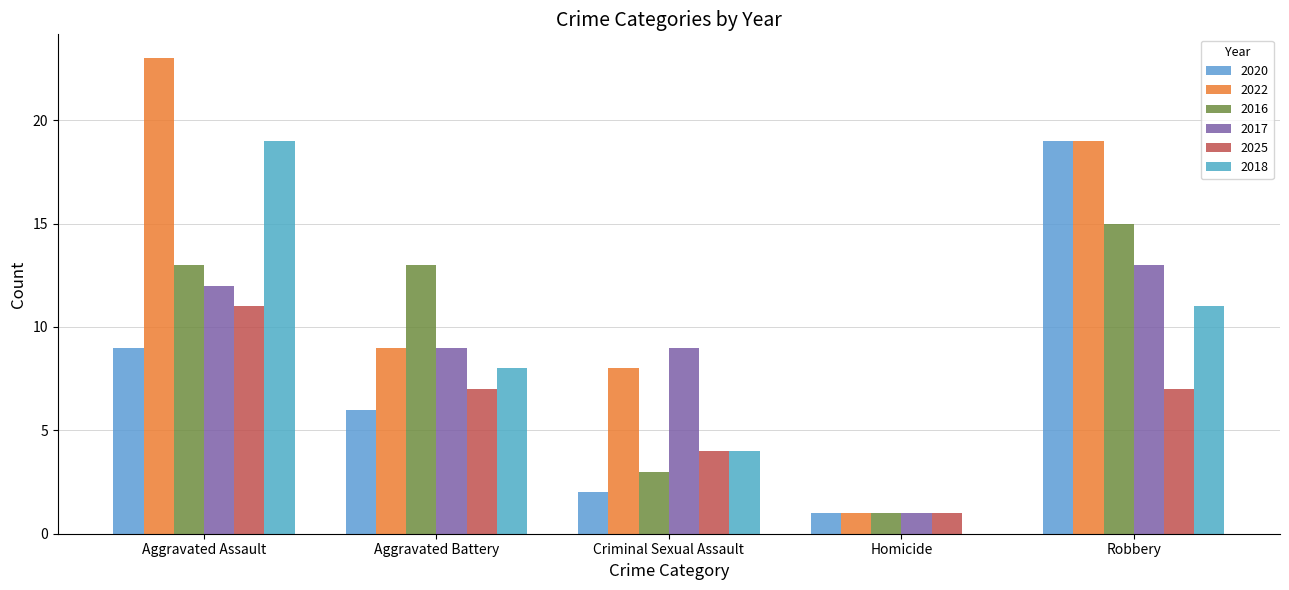

What is the difference between the 2020 values at Robbery and Criminal Sexual Assault?

17